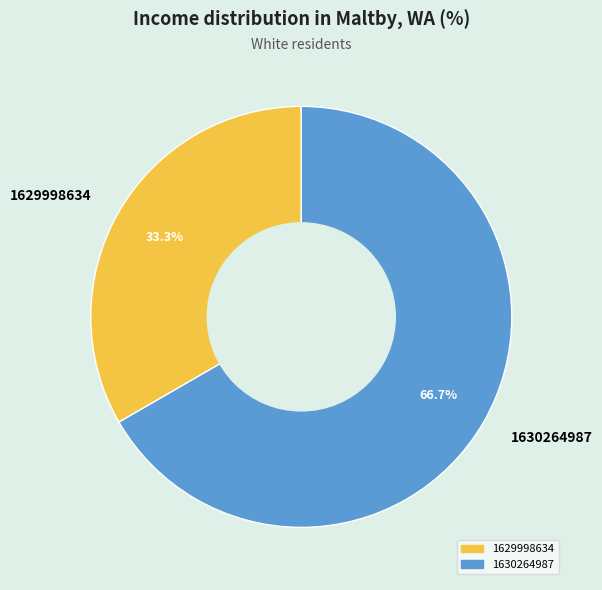

To the nearest percent, what is the combined percentage of 1629998634 and 1630264987?

100%